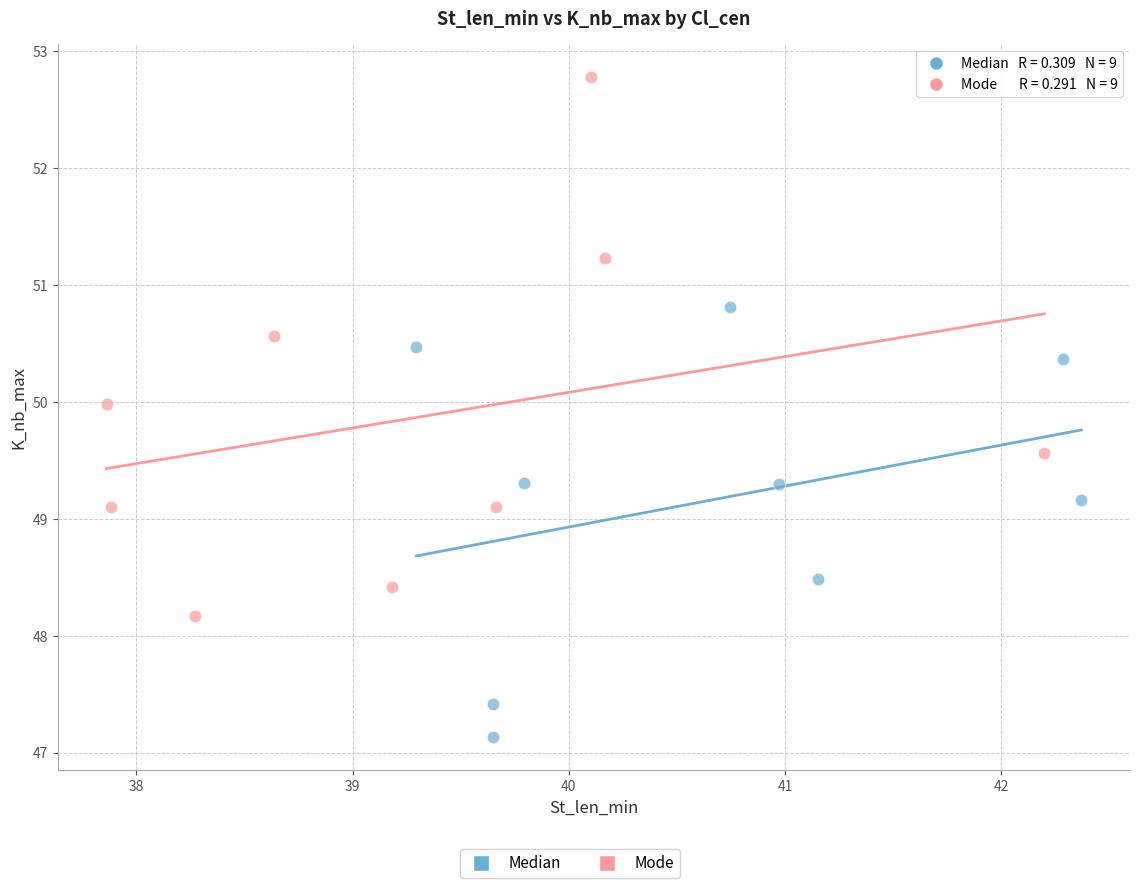

Which series reaches the maximum Y coordinate?

Mode